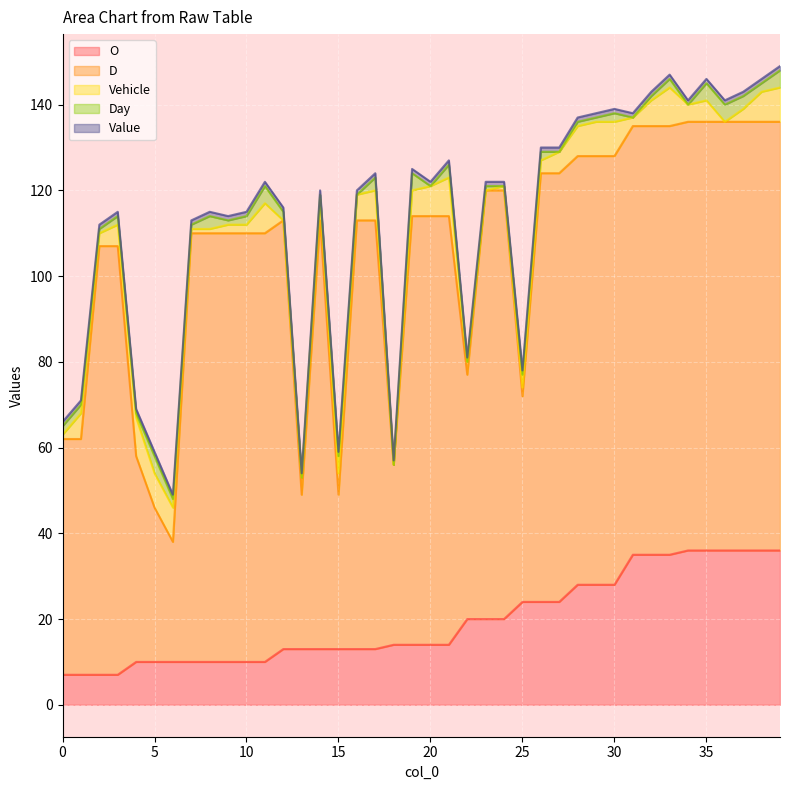

Is the value of Day at 14 greater than the value of D at 26?

No